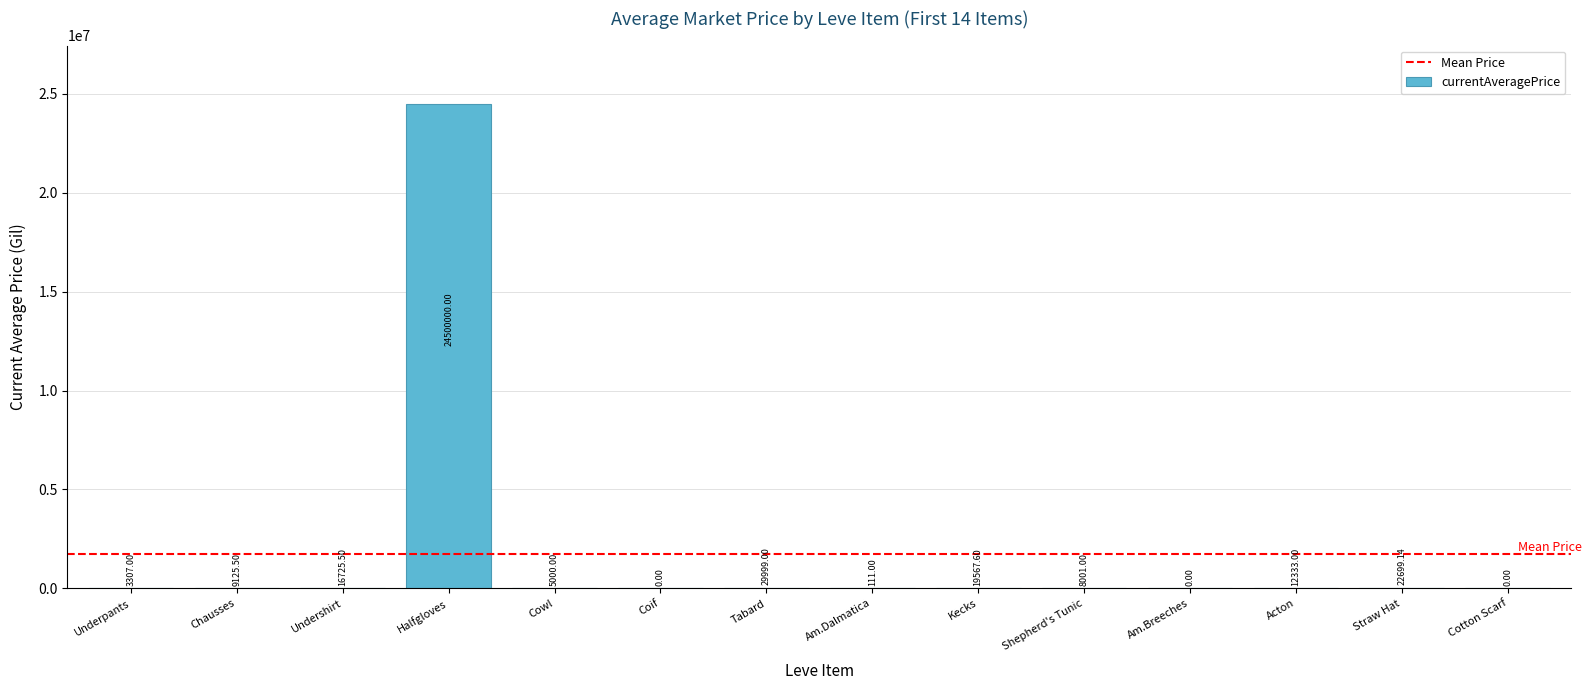

At which label does the data first exceed 9125?

Chausses